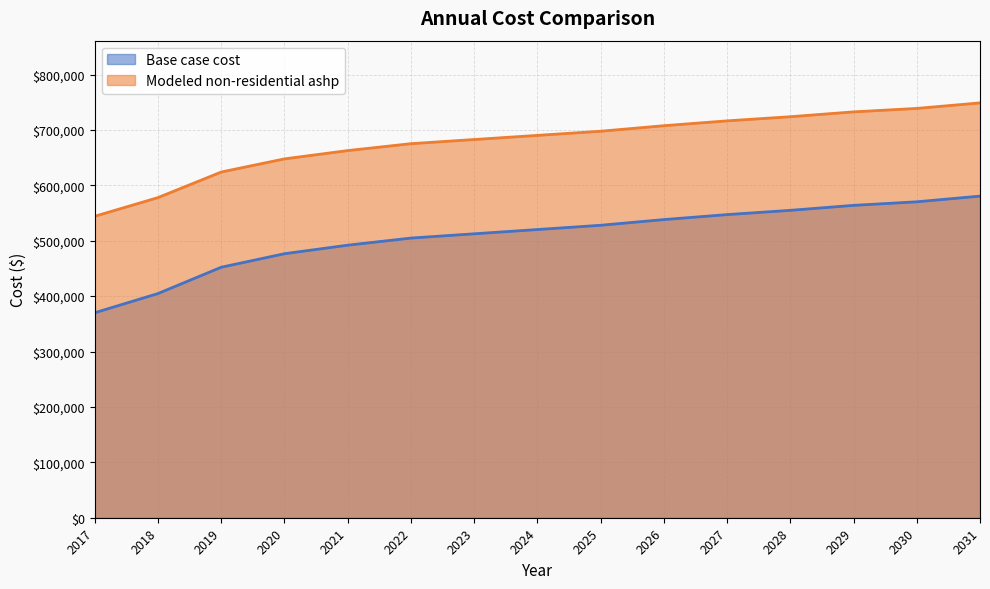

What is the lowest value of the Base case cost series?

370011.7